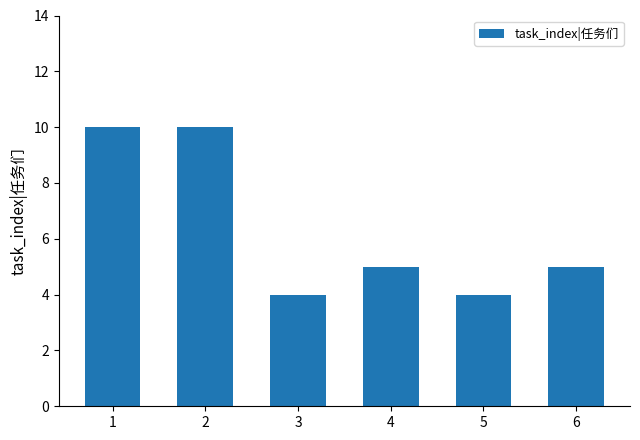

What is the ratio of the value at 5 to the value at 4?

0.8